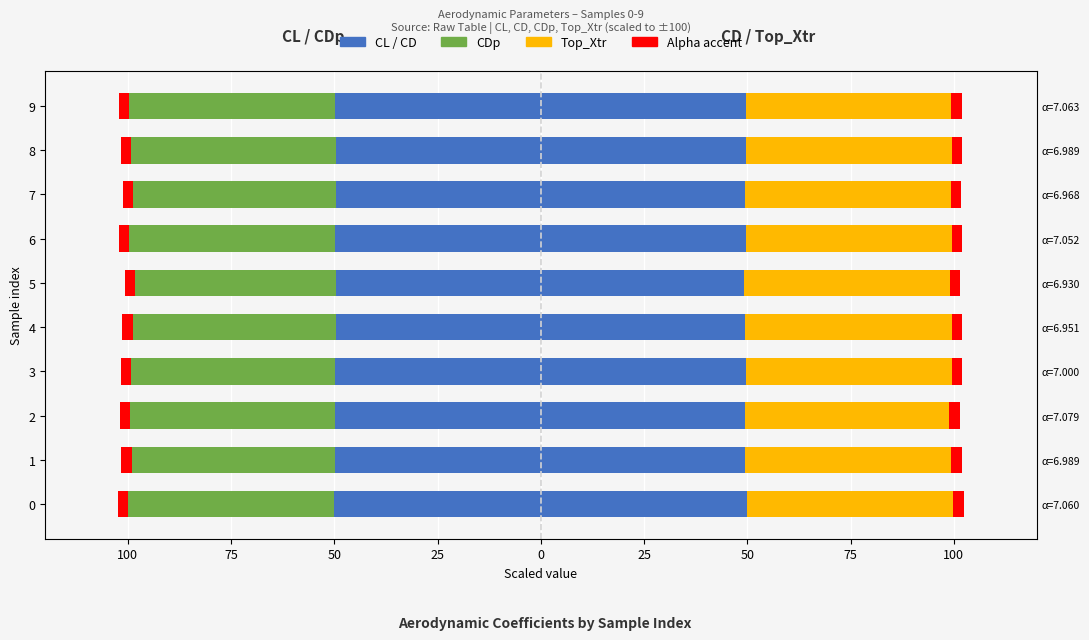

List the series in order of their peak value, lowest first.

CL, CDp, Alpha (accent), Top_Xtr